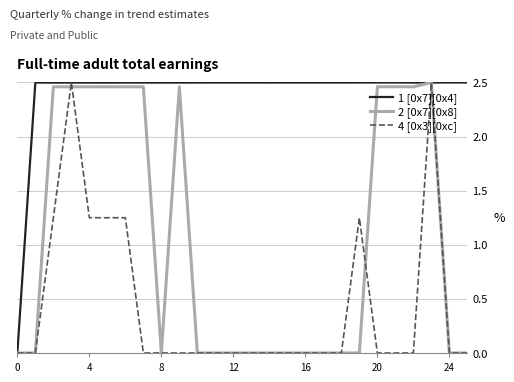

What is the average value of the 1 [0x7][0x4] series?

2.4